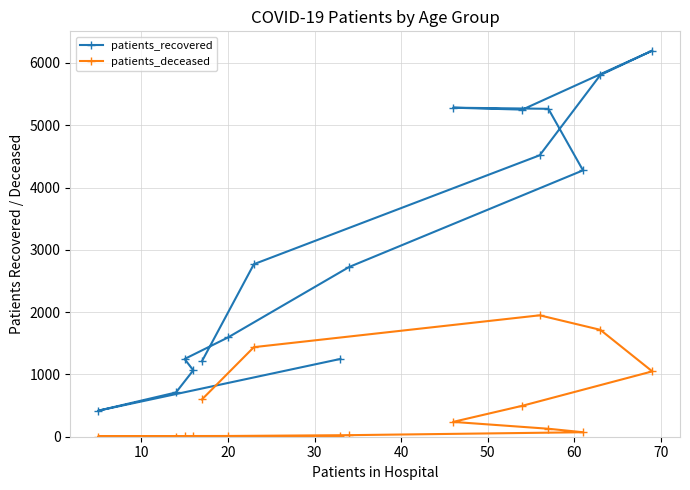

Rank the series by their maximum value, from lowest to highest.

patients_deceased, patients_recovered